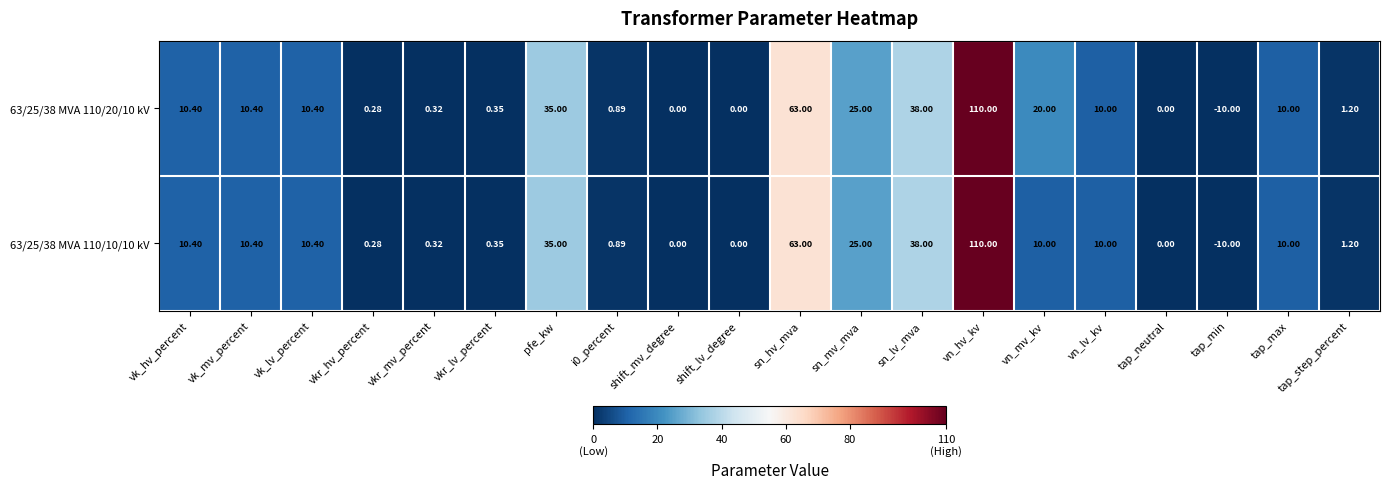

How many series are shown in this chart?

2